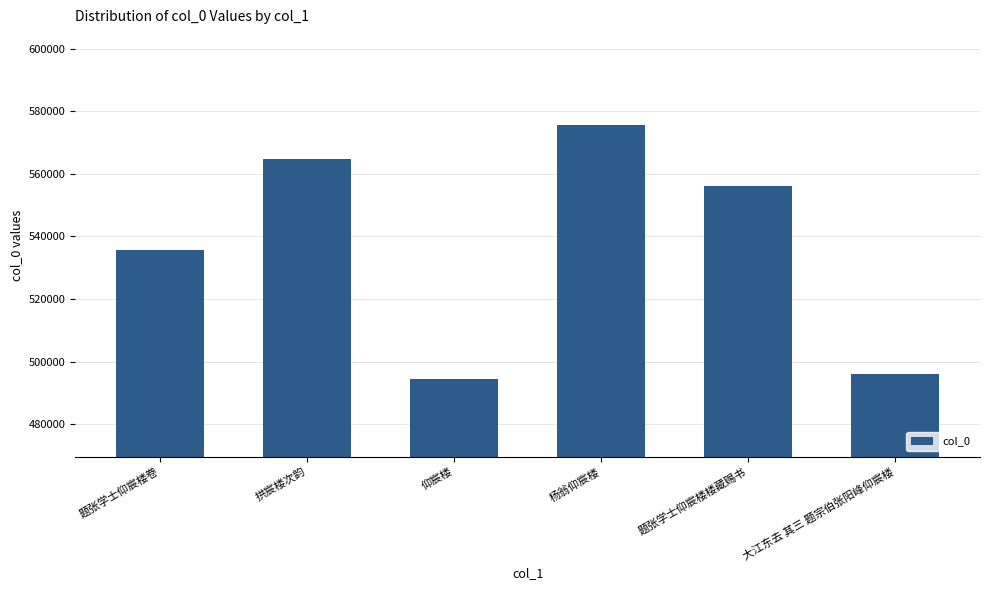

How many categories are shown in the chart?

6